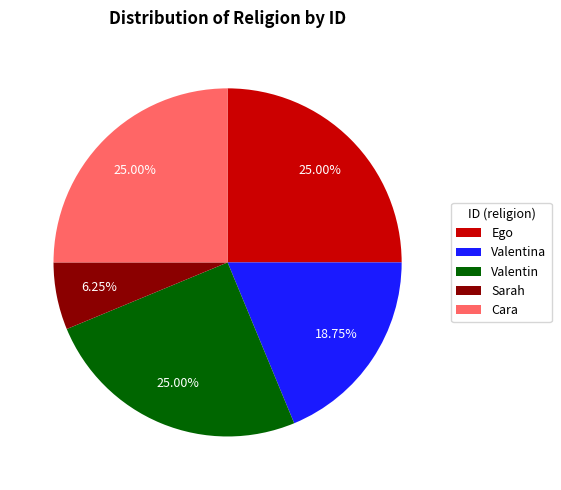

Is the sum of Valentina and Sarah greater than half?

No